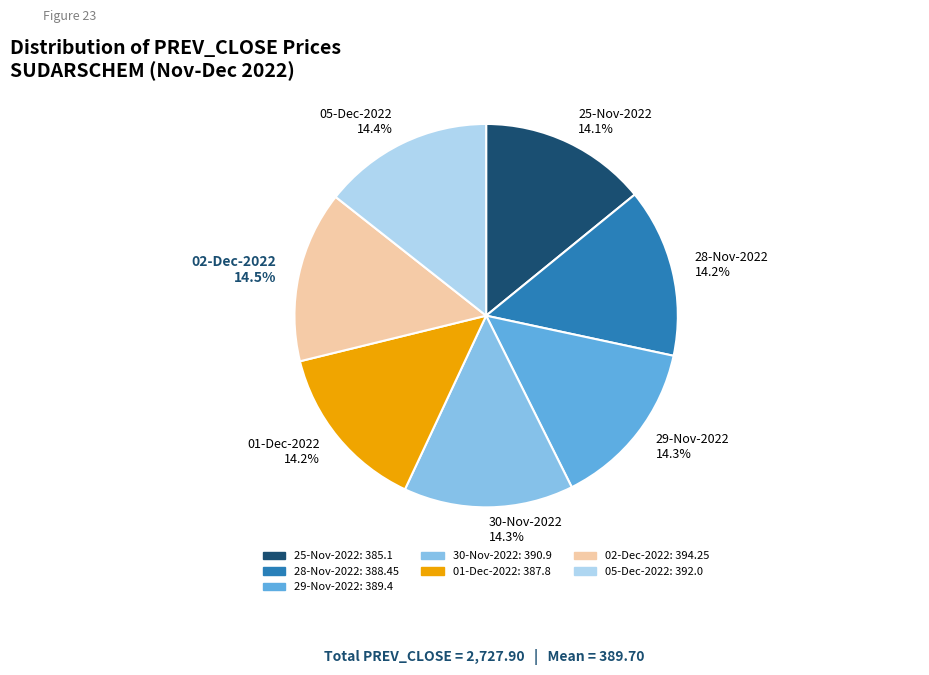

Does 29-Nov-2022 14.3% represent more than half of the total?

No